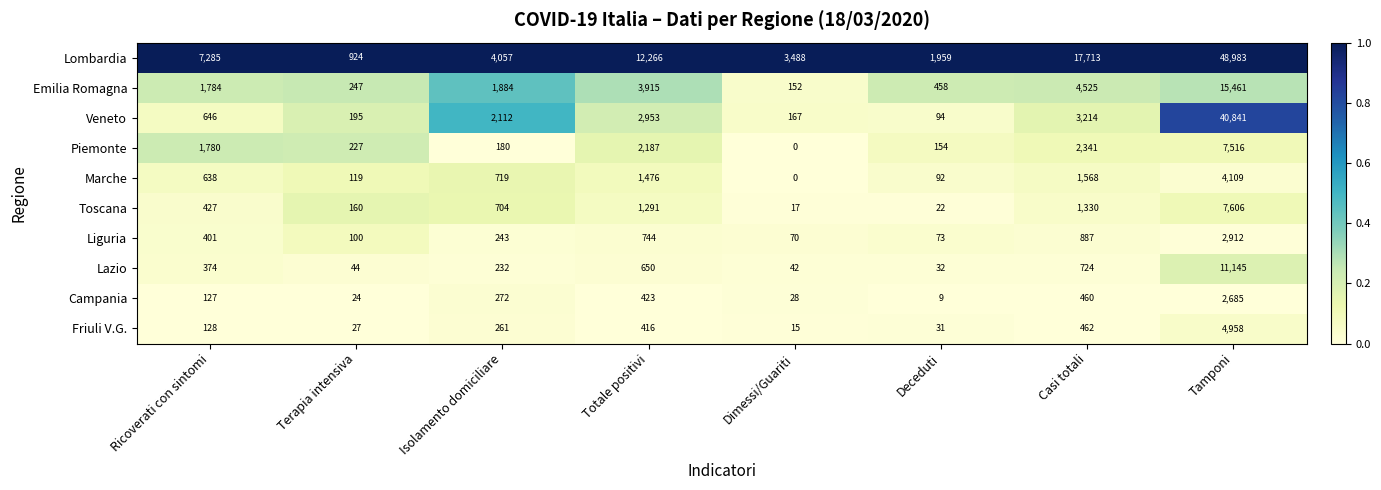

At which category is the sum across all series the highest?

Tamponi